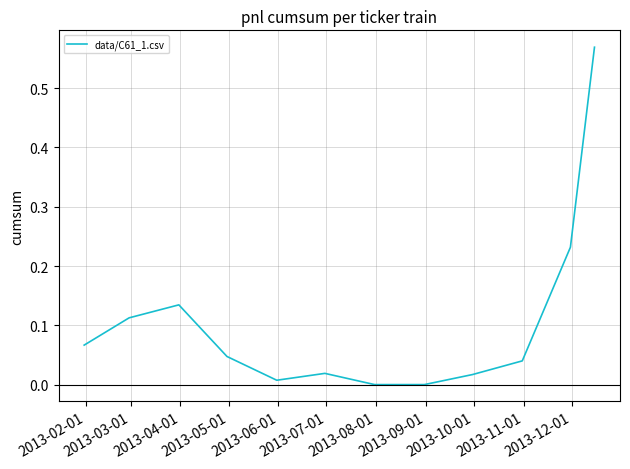

At which category does the data reach its first local valley?

2013-06-01